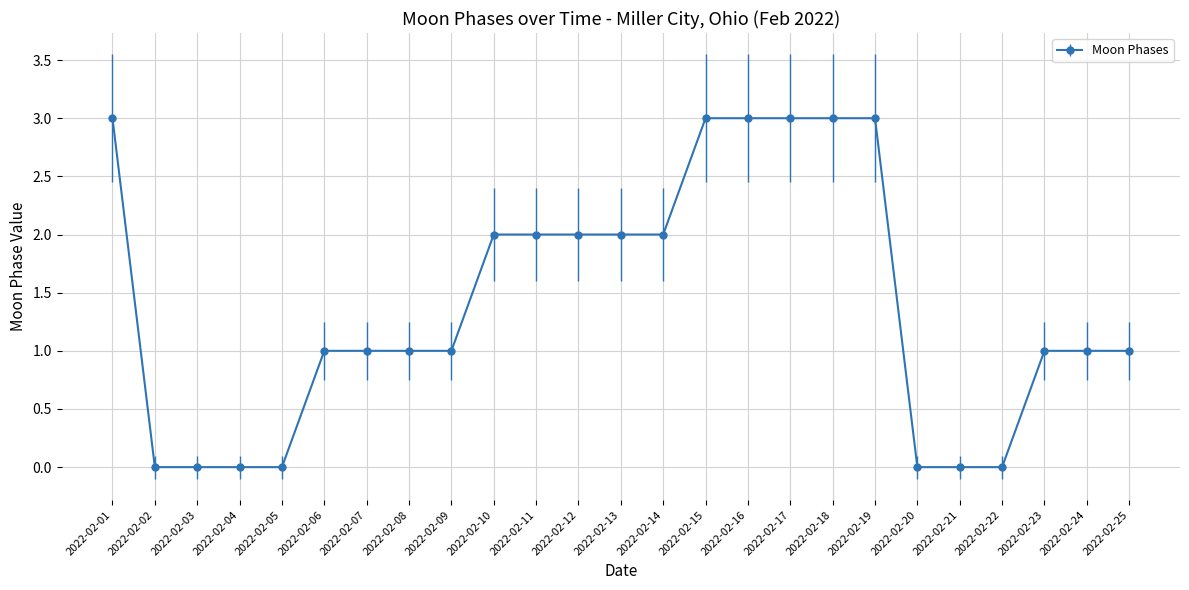

What is the sum of the values at 2022-02-20 and 2022-02-01?

3